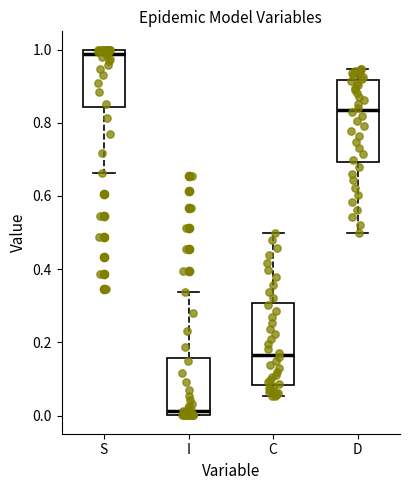

Reading left to right, read every box against the y-axis: the position of its median line, the range the box covers, and the ends of its whiskers. The values are not printed on the chart, so give them approximately, as read against the axis.

S: median 0.98, box 0.84 to 1.00, whiskers 0.66 to 1.00
I: median 0.02, box 0.00 to 0.16, whiskers 0.00 to 0.34
C: median 0.16, box 0.08 to 0.30, whiskers 0.06 to 0.50
D: median 0.84, box 0.70 to 0.92, whiskers 0.50 to 0.94